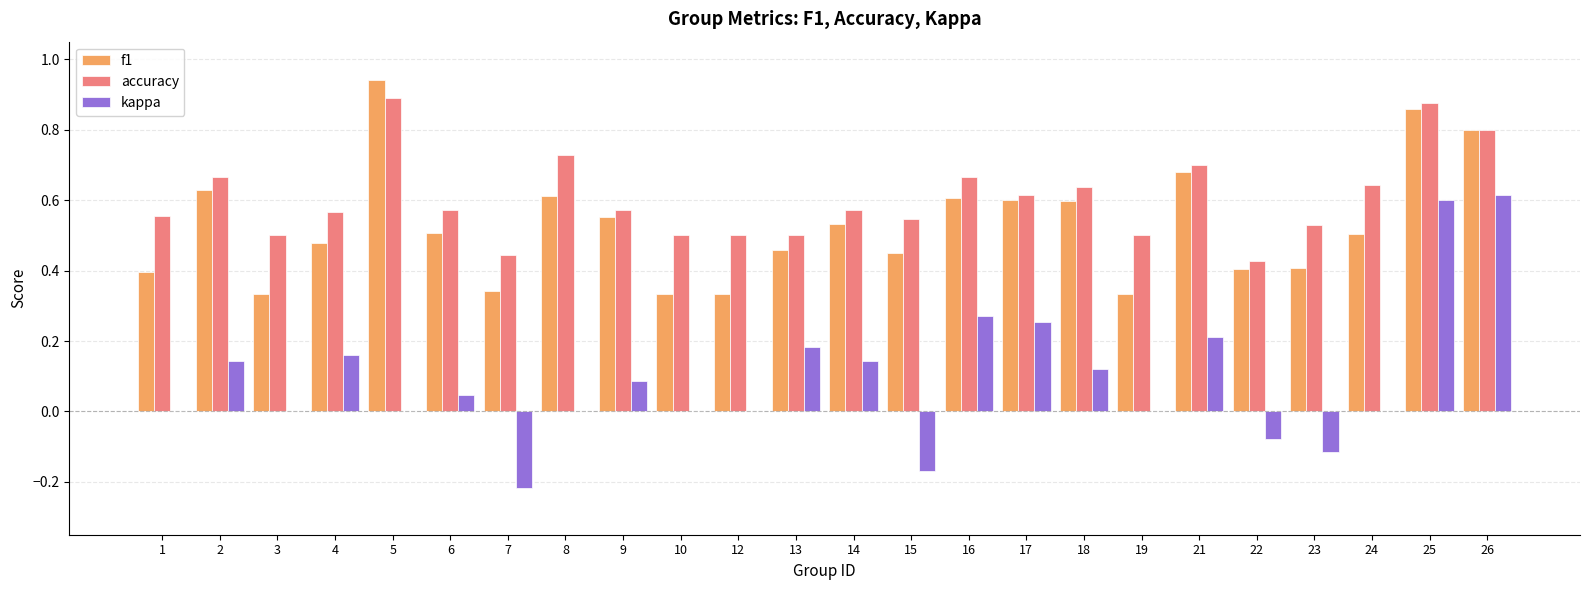

Which series changed the most between 4 and 12?

kappa